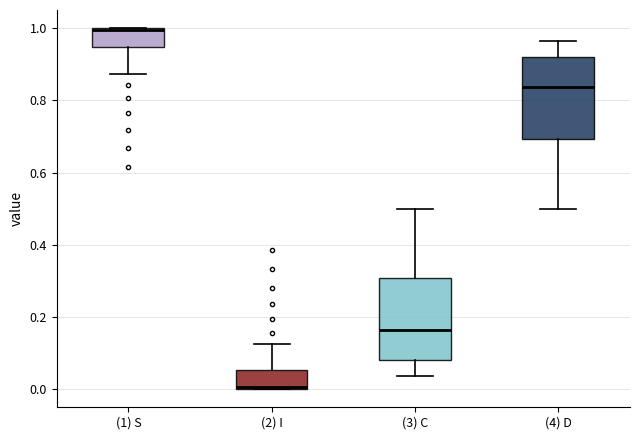

Reading left to right, read every box against the y-axis: the position of its median line, the range the box covers, and the ends of its whiskers. The values are not printed on the chart, so give them approximately, as read against the axis.

(1) S: median 1.00, box 0.94 to 1.00, whiskers 0.88 to 1.00
(2) I: median 0.00, box 0.00 to 0.06, whiskers 0.00 to 0.12
(3) C: median 0.16, box 0.08 to 0.30, whiskers 0.04 to 0.50
(4) D: median 0.84, box 0.70 to 0.92, whiskers 0.50 to 0.96